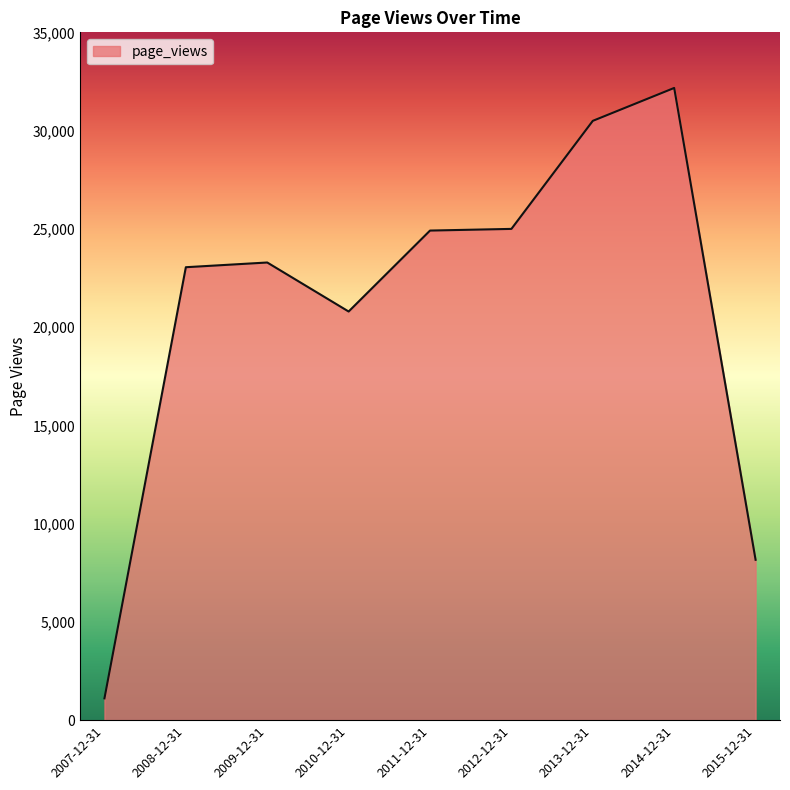

The value at 2009-12-31 is 31051. True or false?

False